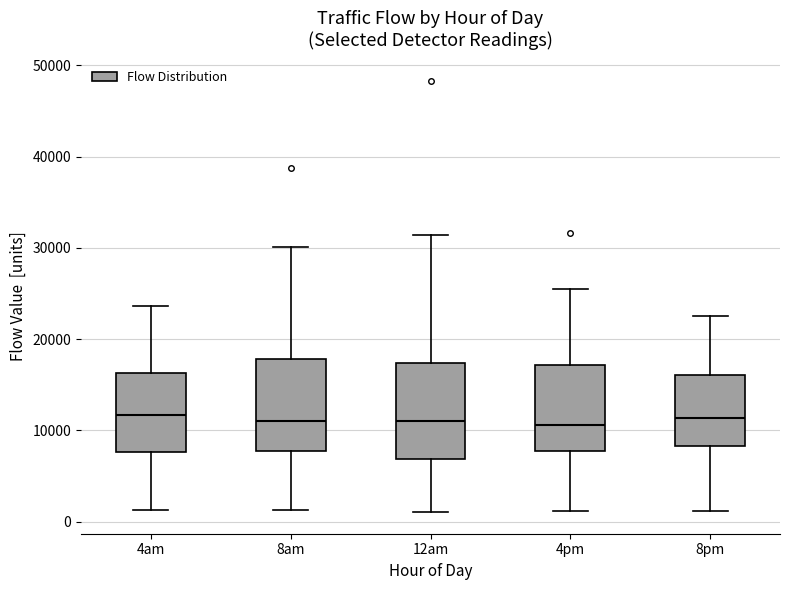

Reading left to right, read every box against the y-axis: the position of its median line, the range the box covers, and the ends of its whiskers. The values are not printed on the chart, so give them approximately, as read against the axis.

4am: median 12000, box 8000 to 16000, whiskers 1000 to 24000
8am: median 11000, box 8000 to 18000, whiskers 1000 to 30000
12am: median 11000, box 7000 to 17000, whiskers 1000 to 31000
4pm: median 11000, box 8000 to 17000, whiskers 1000 to 26000
8pm: median 11000, box 8000 to 16000, whiskers 1000 to 22000